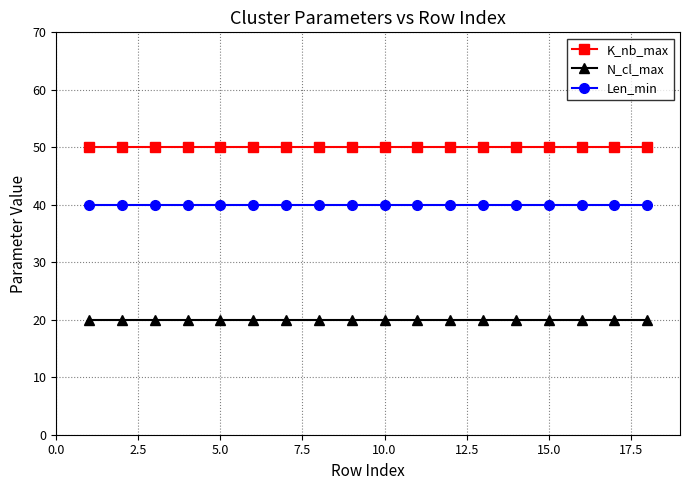

True or false: Len_min and N_cl_max cross at least once.

False